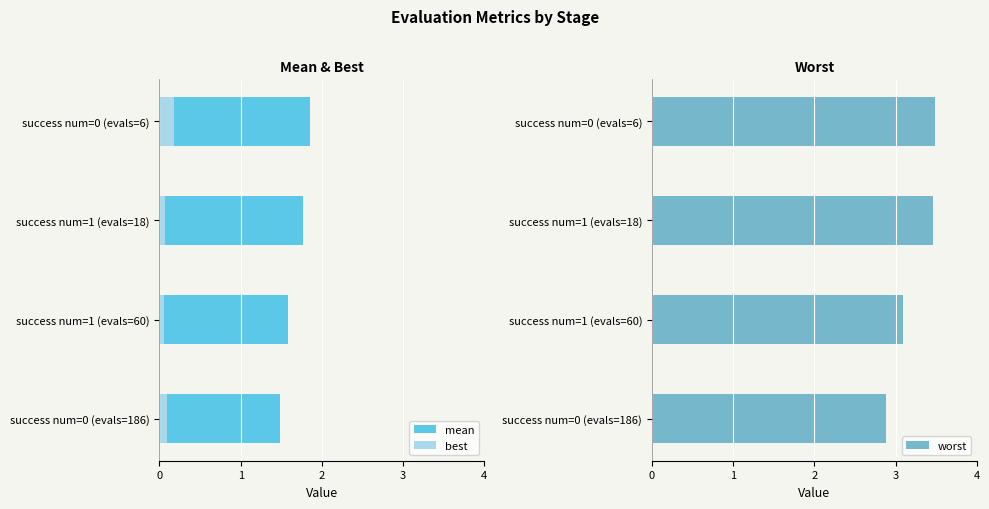

What is the difference between the worst values at success num=1 (evals=18) and success num=1 (evals=60)?

0.4